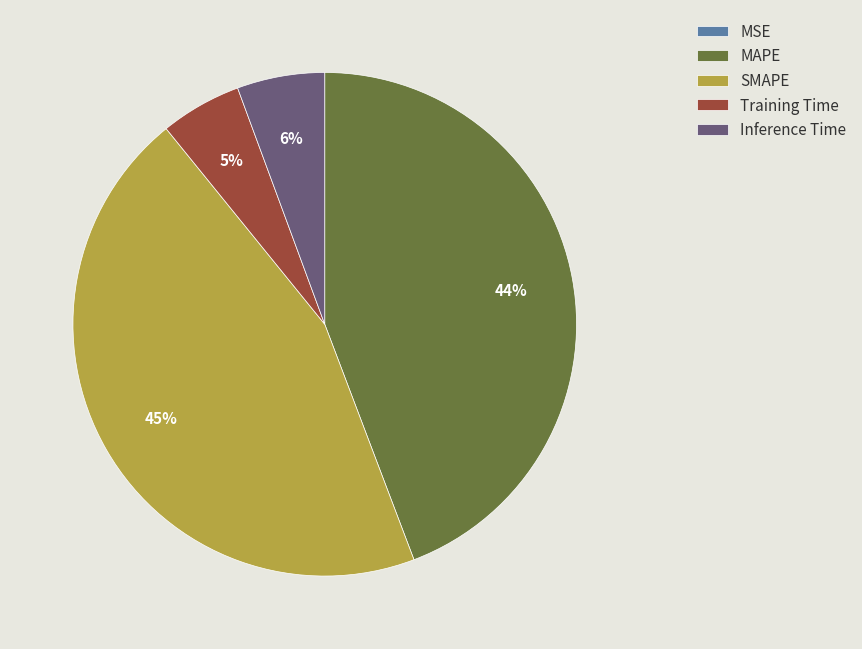

Which category has the biggest portion of the pie?

SMAPE